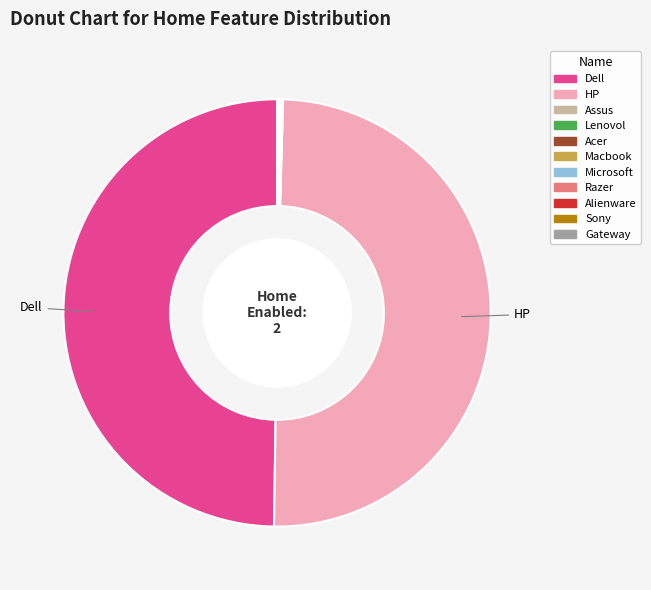

True or false: Dell accounts for 63% of the total.

False